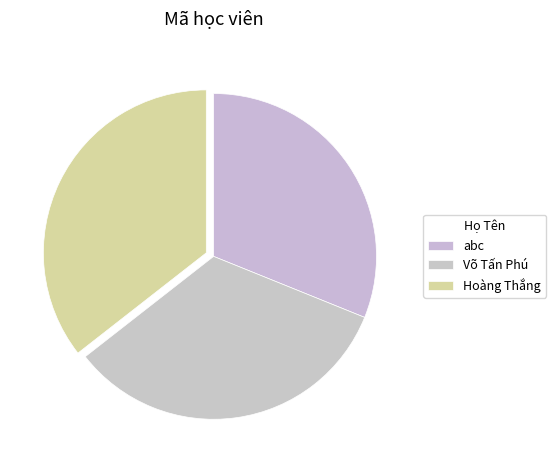

What is the change in value from Võ Tấn Phú to Hoàng Thắng?

+1